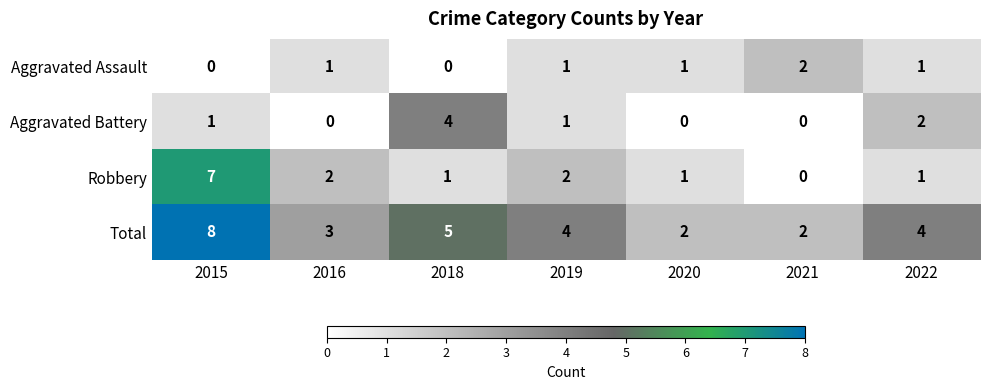

What is the maximum value shown in the chart?

8